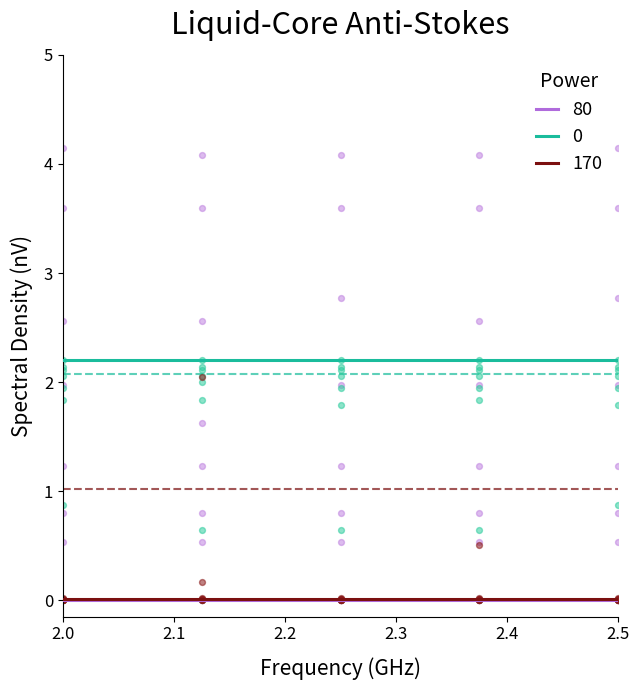

True or false: 80 and 0 cross at least once.

False